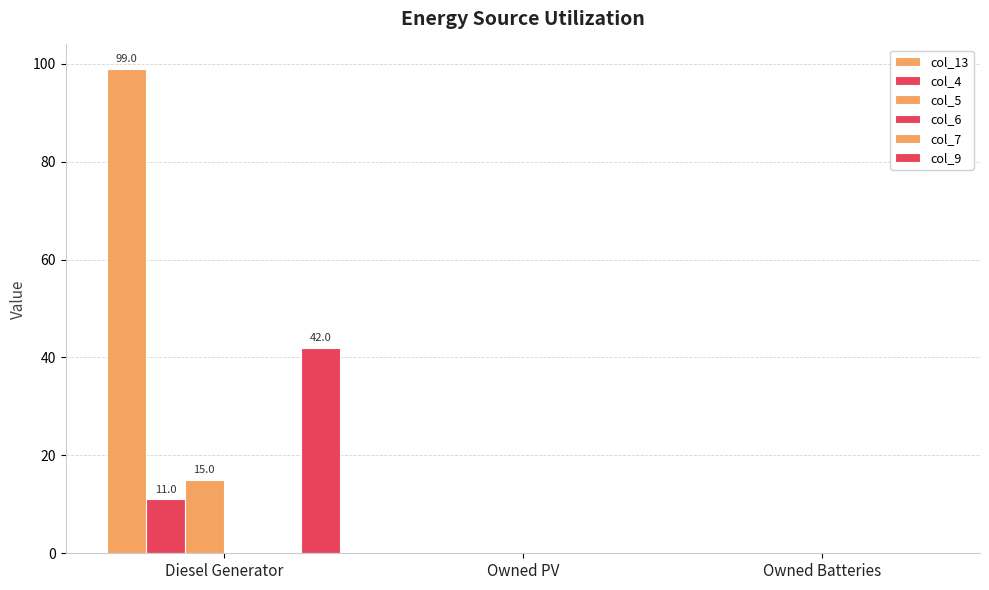

Rank the series by their maximum value, from lowest to highest.

col_6, col_7, col_4, col_5, col_9, col_13